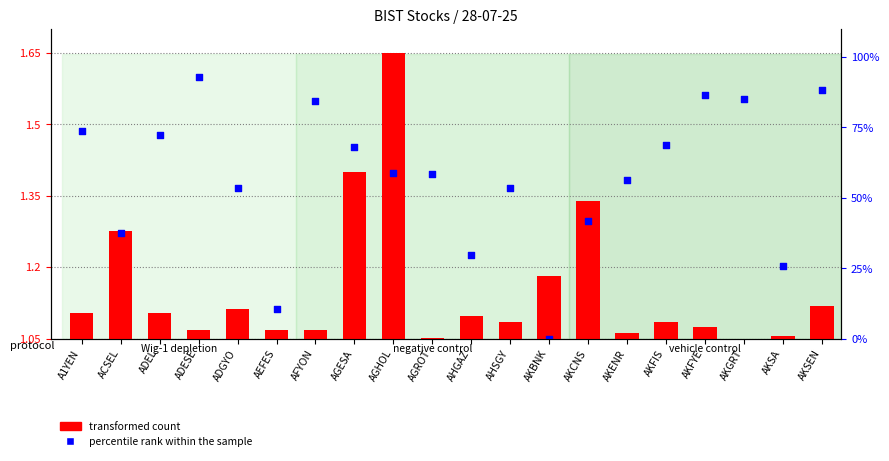

What are all the series names shown in the legend?

transformed count, percentile rank within the sample